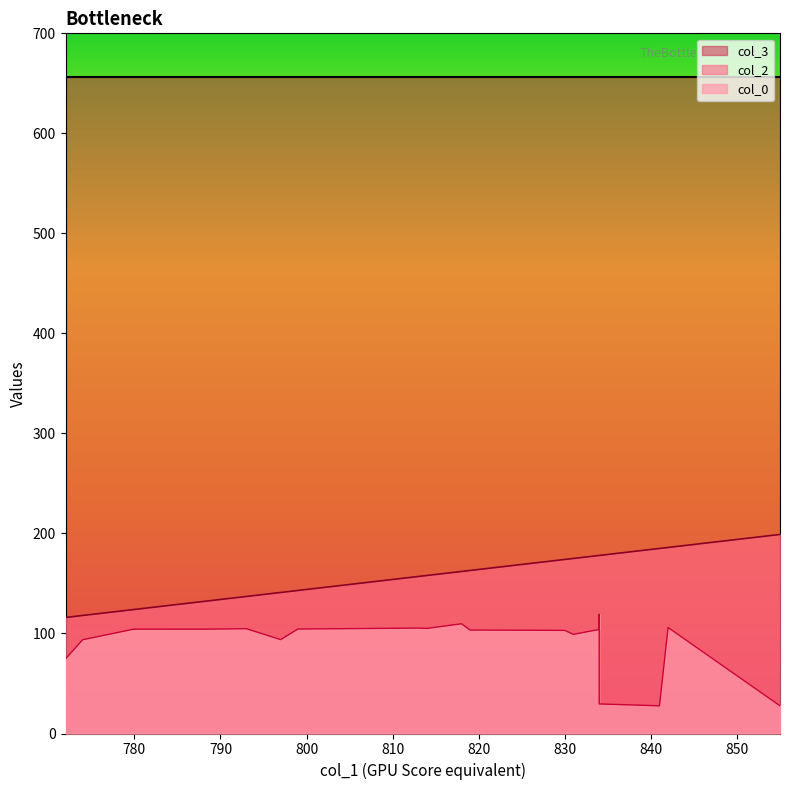

Reading left to right, transcribe all the data shown in this chart.

col_0: 774=93.8	772=74.6	797=93.8	788=104.2	780=104.3	780=104.5	799=104.5	793=104.8	813=105.4	819=103.4	831=99.1	834=119.1	834=104.0	818=109.7	814=105.1	842=106.0	830=103.1	834=29.6	855=27.7	841=27.7
col_2: 774=118.0	772=116.0	797=141.0	788=132.0	780=124.0	780=124.0	799=143.0	793=137.0	813=157.0	819=163.0	831=175.0	834=178.0	834=178.0	818=162.0	814=158.0	842=186.0	830=174.0	834=178.0	855=199.0	841=185.0
col_3: 774=656.0	772=656.0	797=656.0	788=656.0	780=656.0	780=656.0	799=656.0	793=656.0	813=656.0	819=656.0	831=656.0	834=656.0	834=656.0	818=656.0	814=656.0	842=656.0	830=656.0	834=656.0	855=656.0	841=656.0